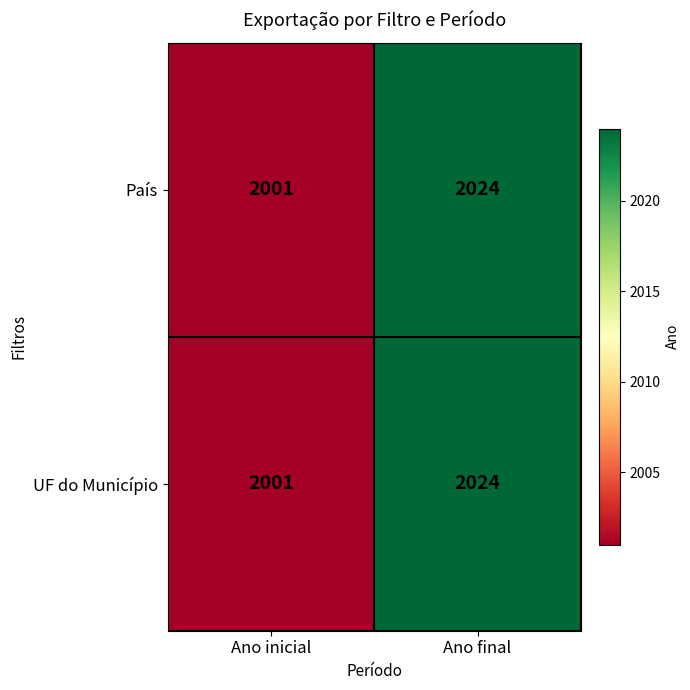

True or false: UF do Município has a value of 1082 at Ano inicial.

False